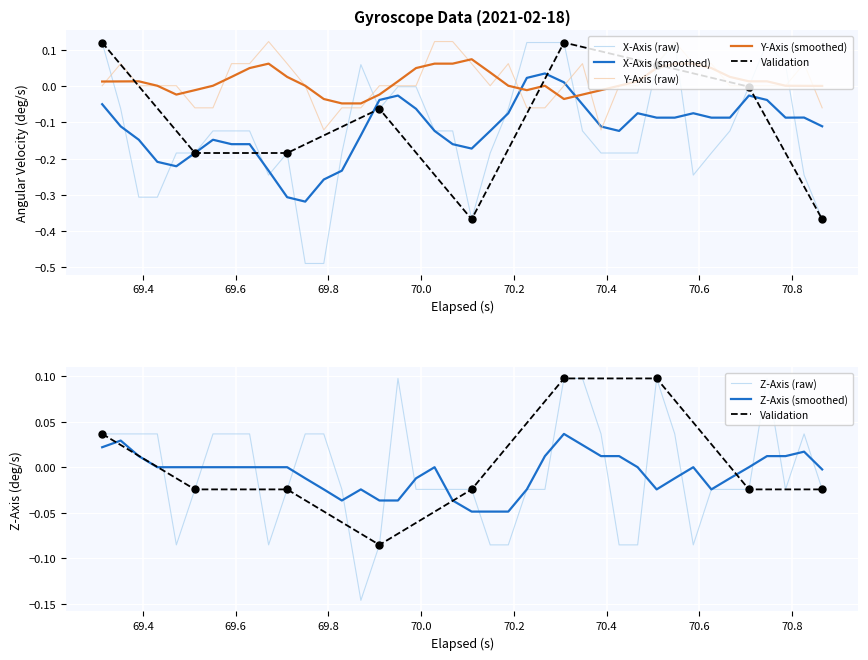

What is the minimum value shown in the chart?

-0.5